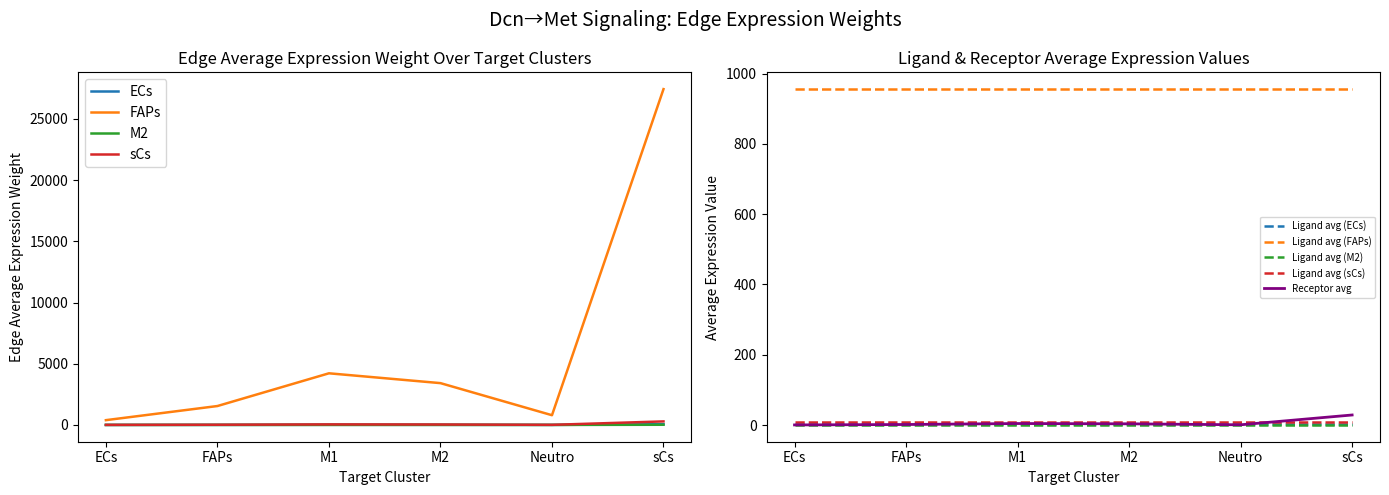

At which label does Receptor avg reach its peak?

sCs